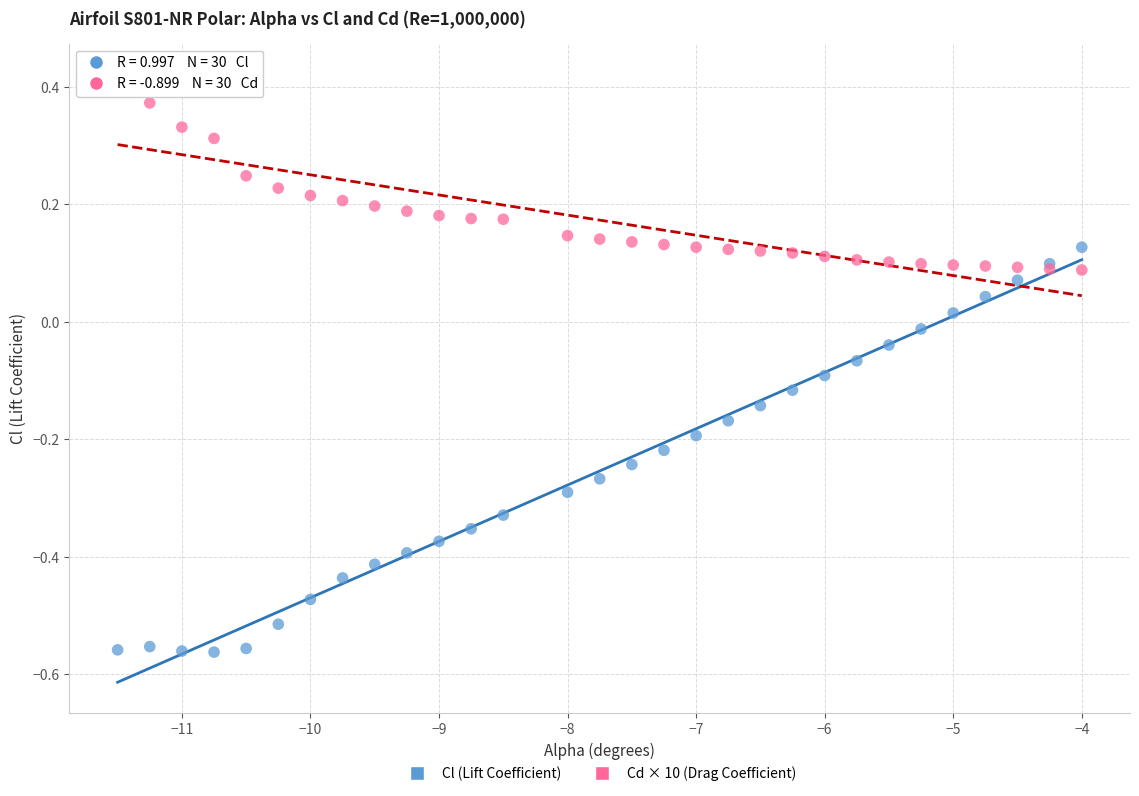

Which series contains the highest Y value?

Cd × 10 (Drag Coefficient)